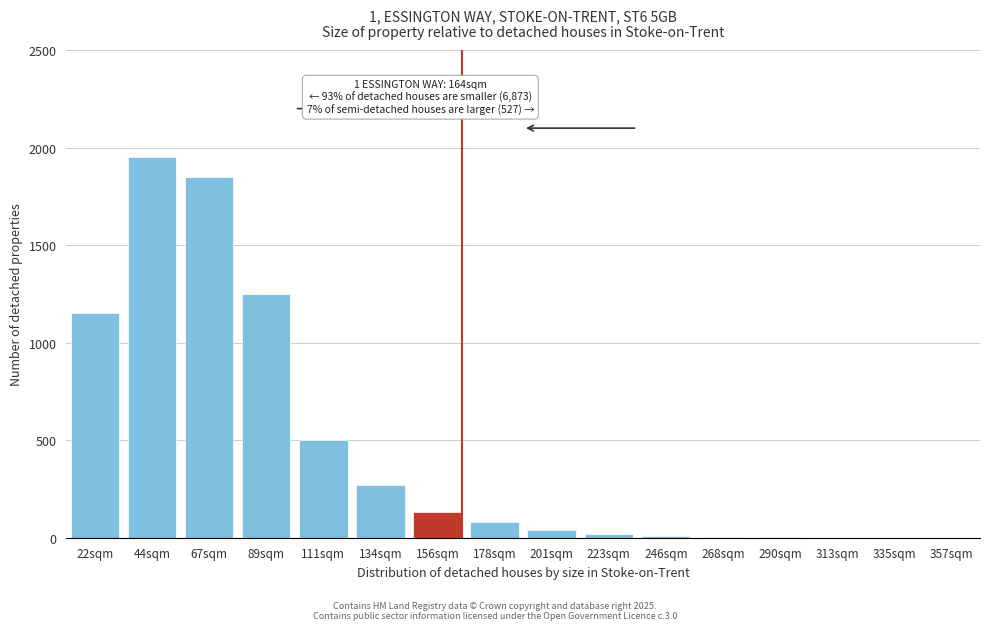

At which label is the value closest to 975?

22sqm